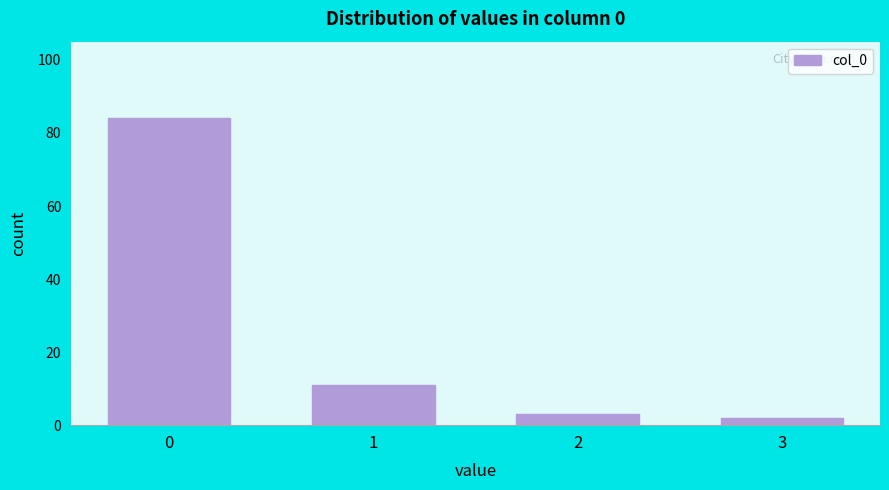

Reading left to right, extract all data points from this chart.

84	11	3	2